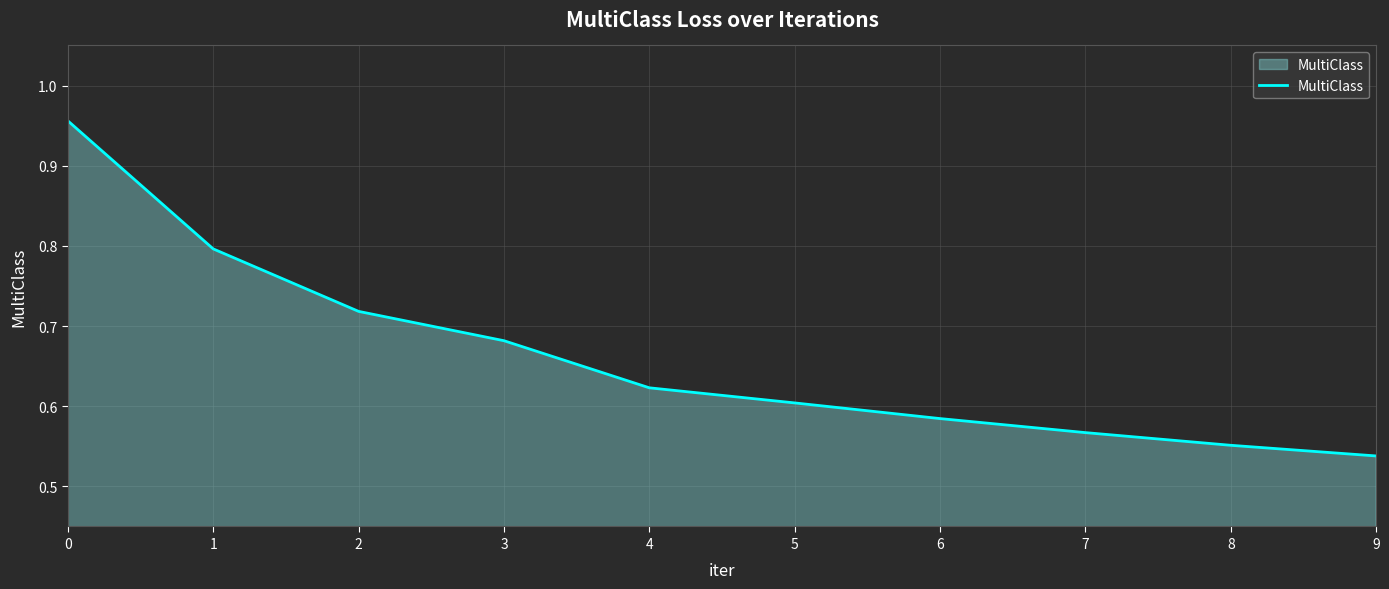

What is the difference between the maximum and minimum values?

0.4